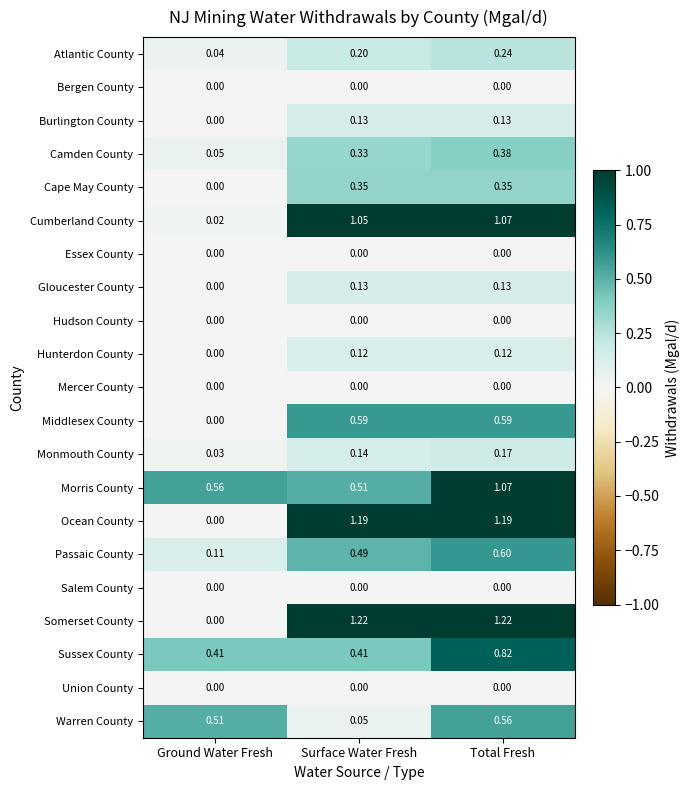

Which series has the largest total across all categories?

Somerset County